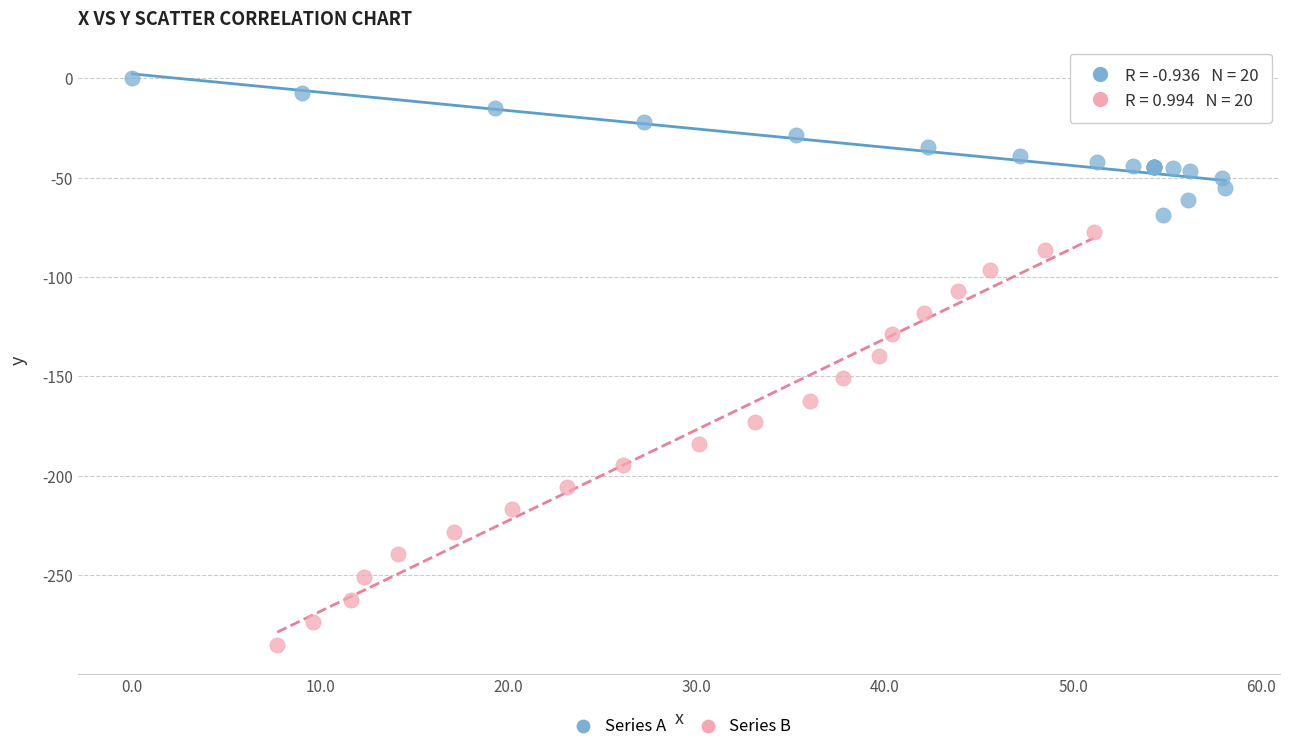

Which series has the largest Y range (max minus min)?

Series B